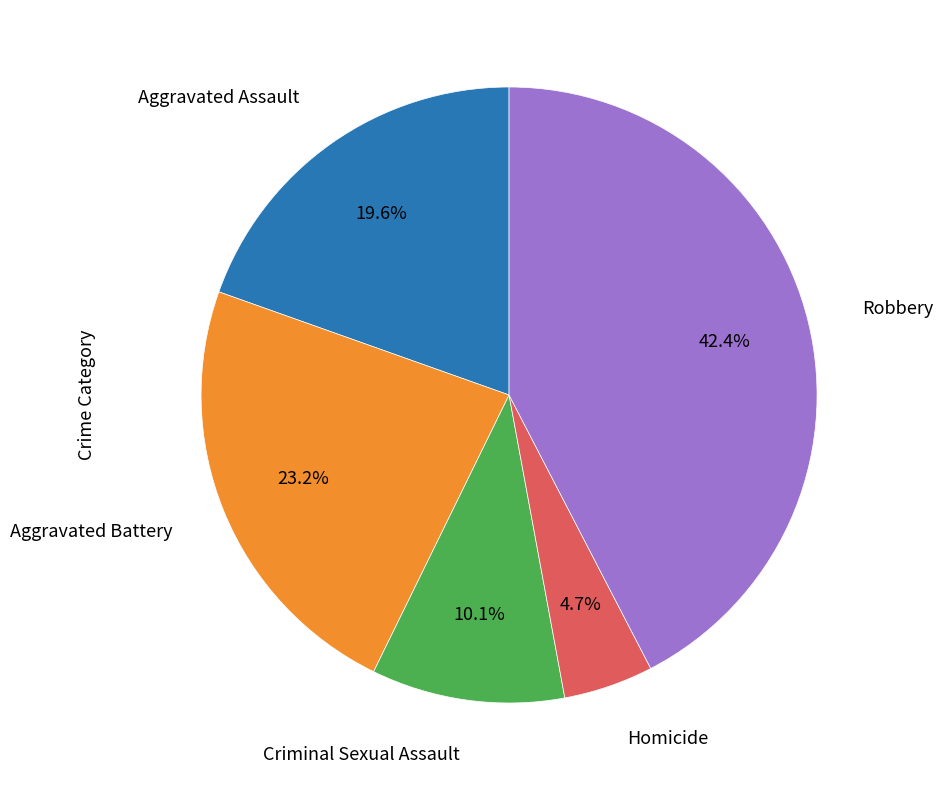

What percentage is the Aggravated Battery slice, to the nearest percent?

23%